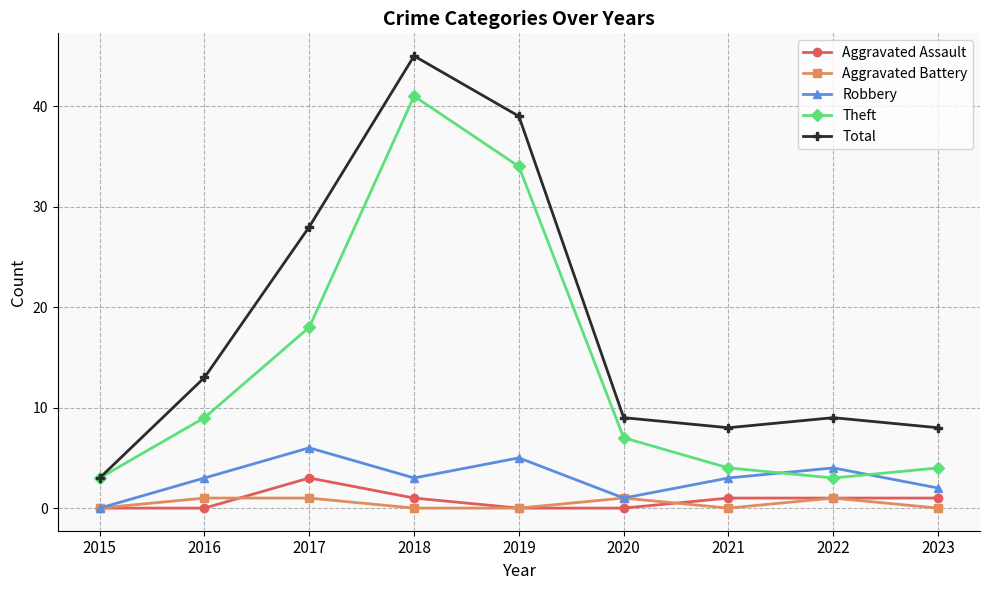

Is it true that Robbery equals 3 at 2019?

False